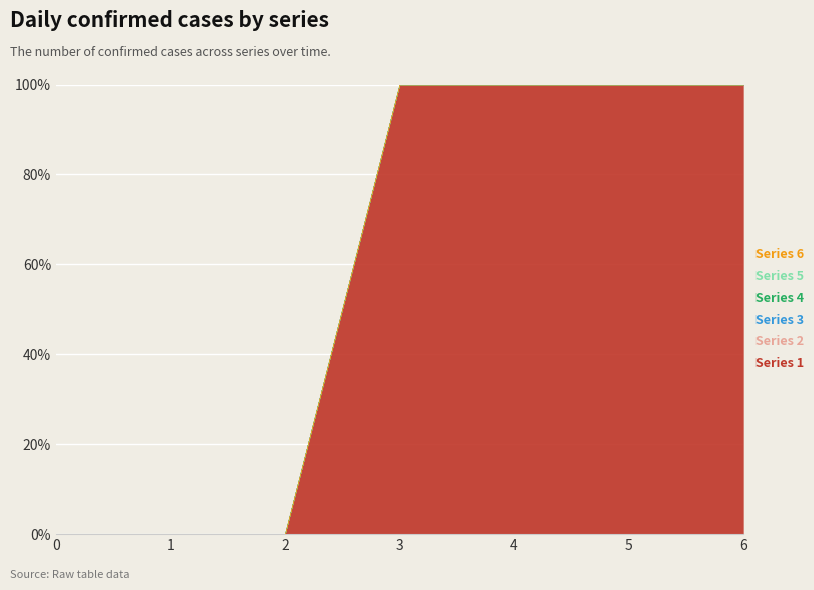

True or false: Series 2 and Series 6 intersect in this chart.

False